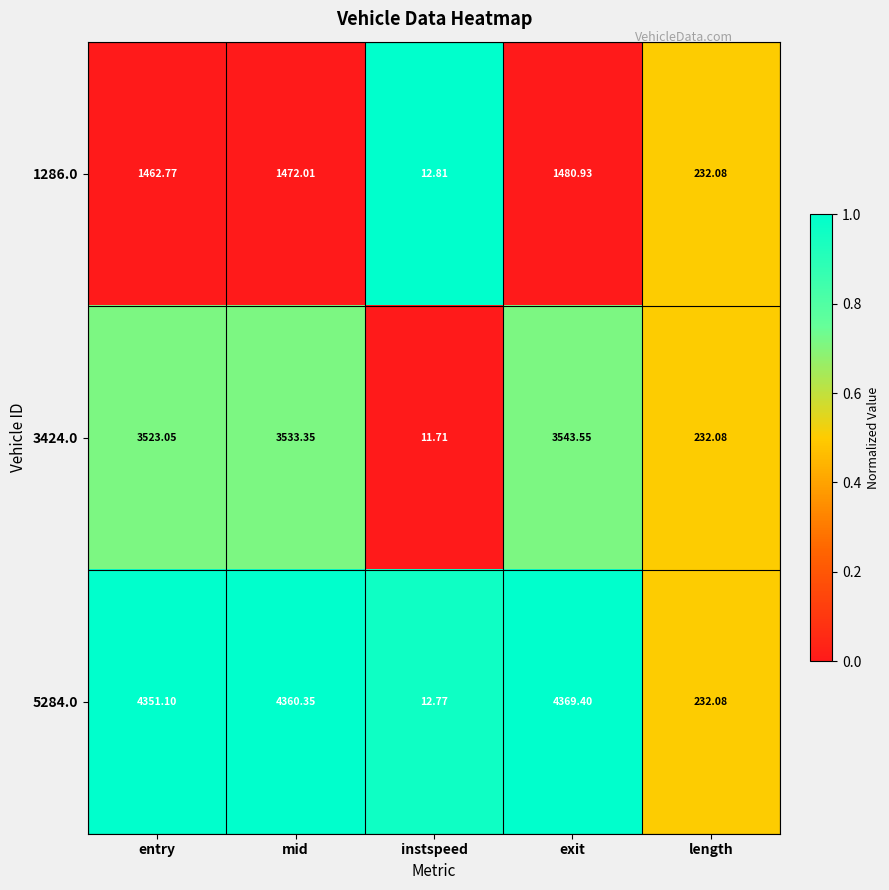

Which series has the largest total across all categories?

5284.0